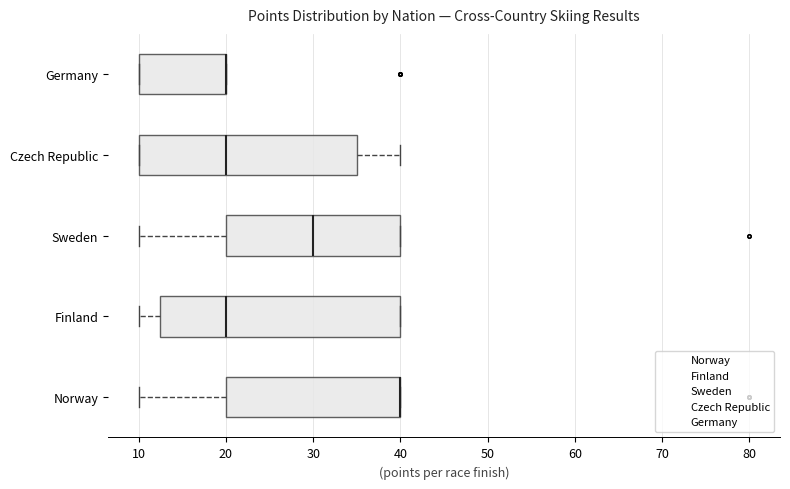

Reading bottom to top, transcribe this box plot: for each box, give where its median line is, the range the box spans, and where its two whiskers end, as read against the x-axis. The values are not printed on the chart, so give them approximately, as read against the axis.

Norway: median 40 (drawn on the box's right edge), box 20 to 40, whiskers 10 to 40
Finland: median 20, box 13 to 40, whiskers 10 to 40
Sweden: median 30, box 20 to 40, whiskers 10 to 40
Czech Republic: median 20, box 10 to 35, whiskers 10 to 40
Germany: median 20 (drawn on the box's right edge), box 10 to 20, whiskers 10 to 20